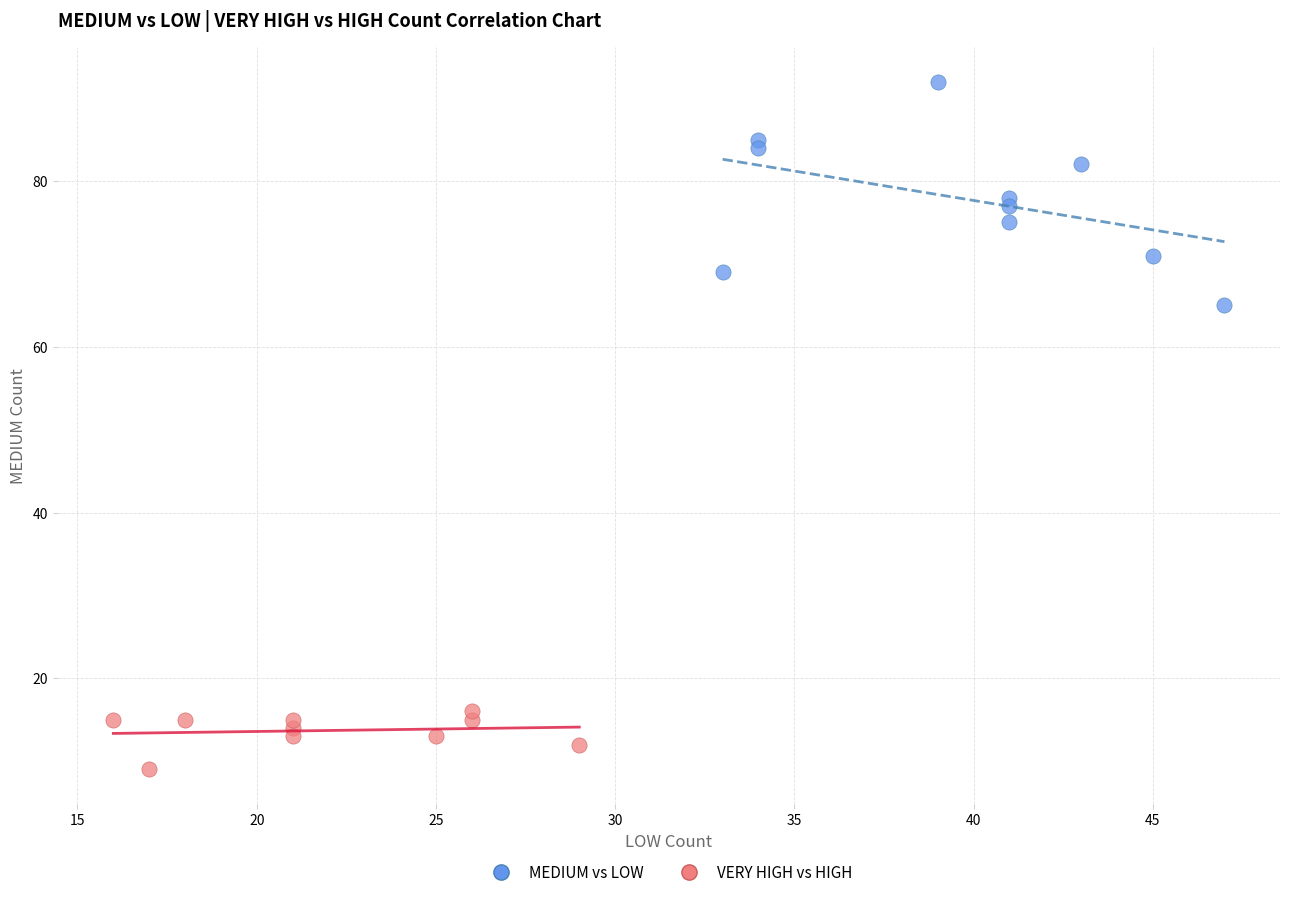

Which series has the widest spread of Y values?

MEDIUM vs LOW